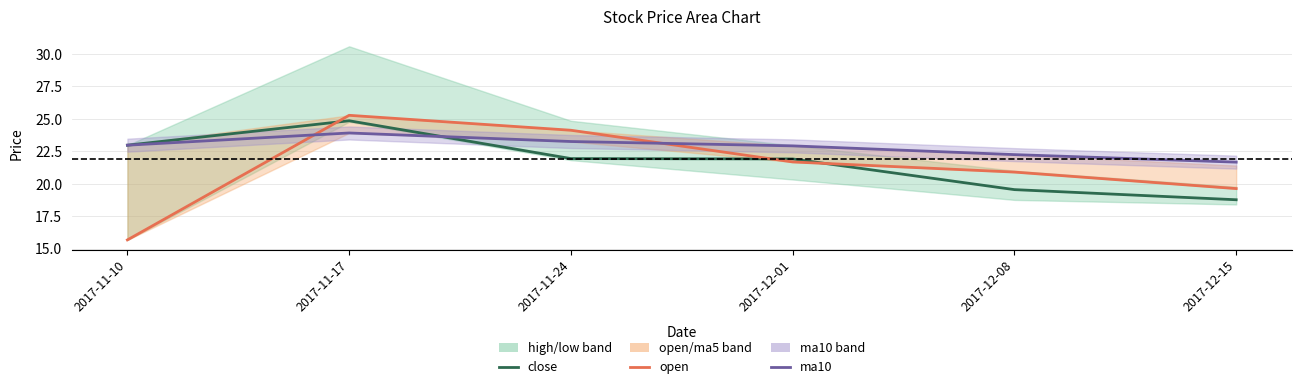

Where does the close series first go above 21?

2017-11-10